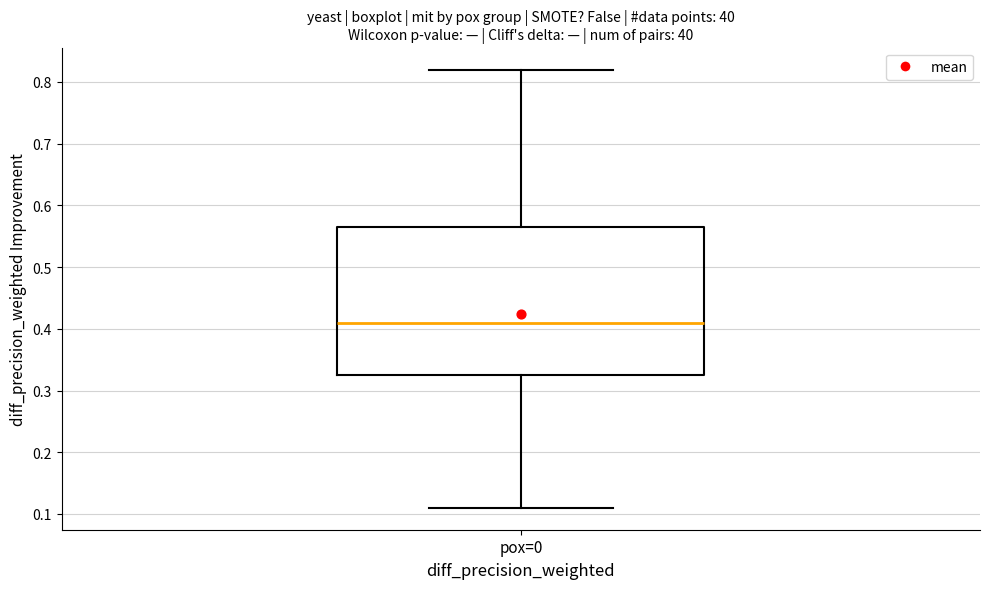

Read this box plot against the y-axis: the position of the median line, the range covered by the box, and the ends of both whiskers. The values are not printed on the chart, so give them approximately, as read against the axis.

median 0.41, box 0.33 to 0.57, whiskers 0.11 to 0.82